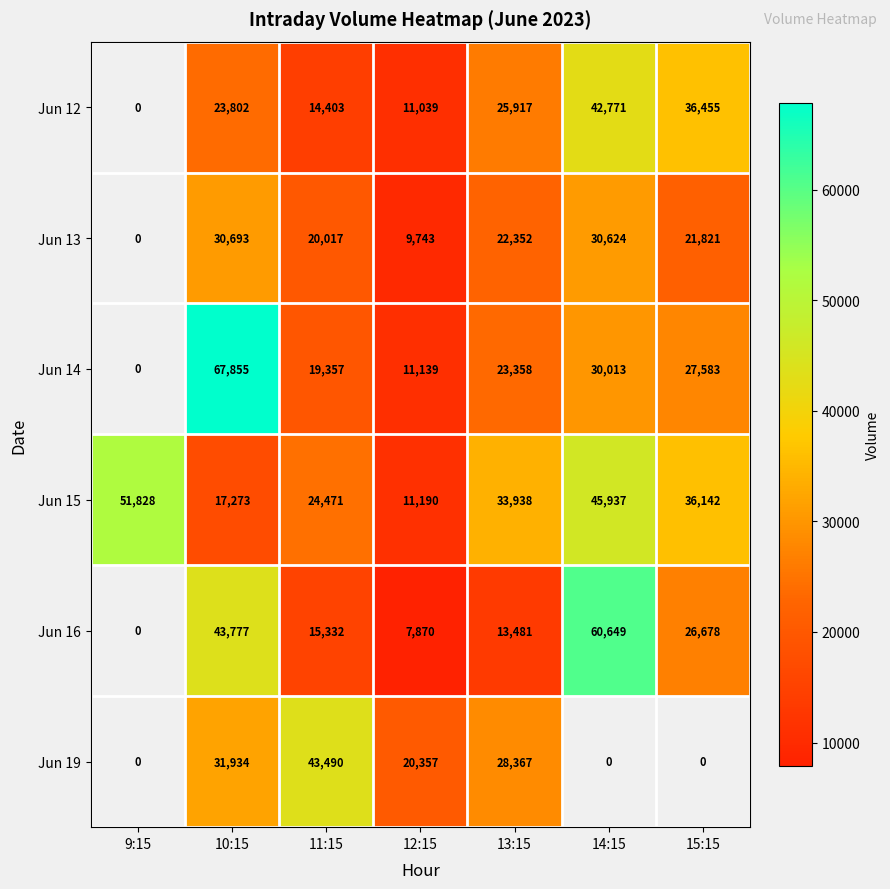

True or false: Jun 12 has a value of 57833.2 at 15:15.

False